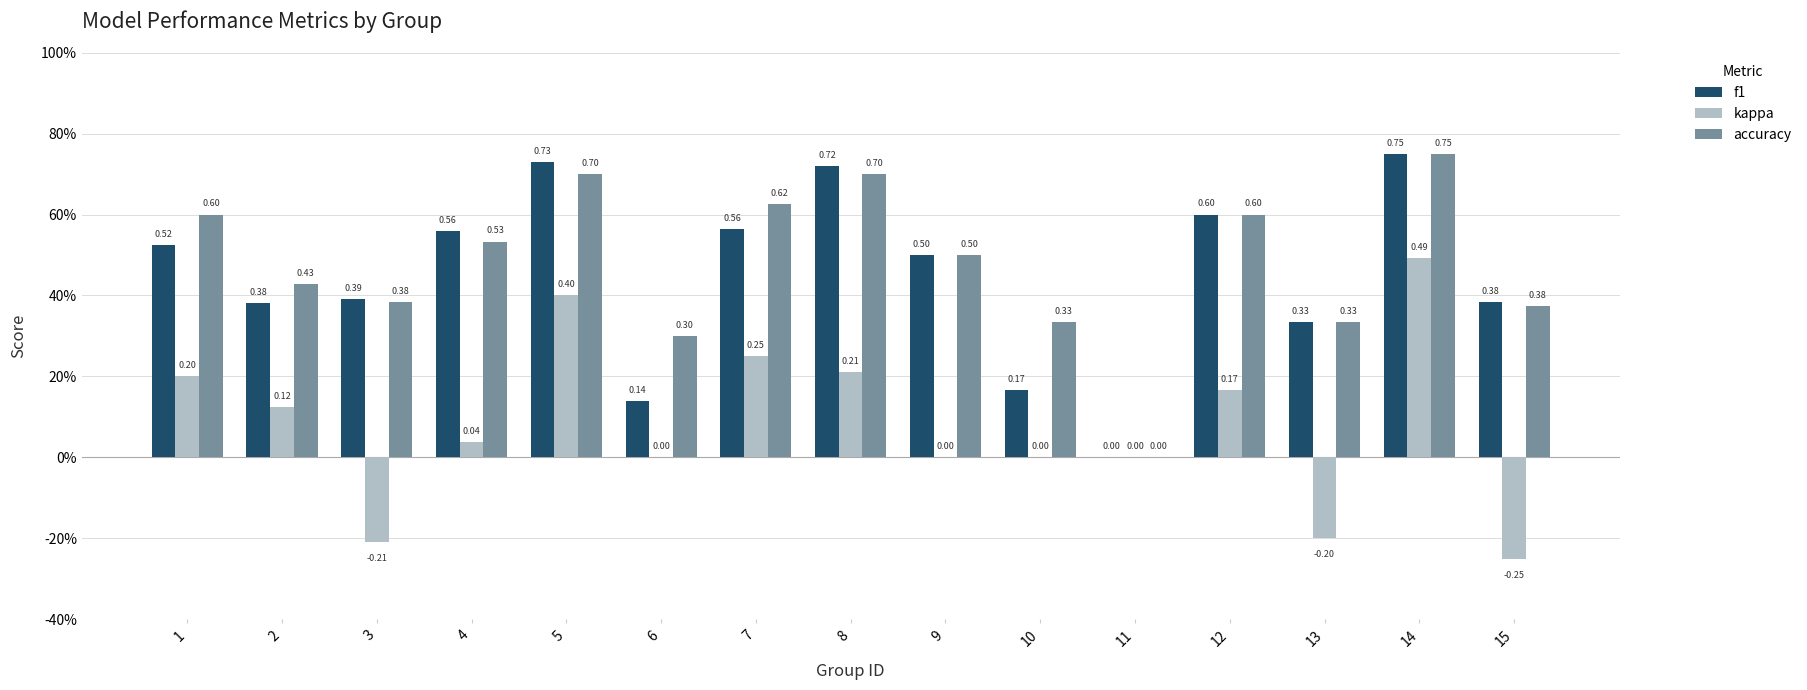

Which series has the largest total across all categories?

accuracy